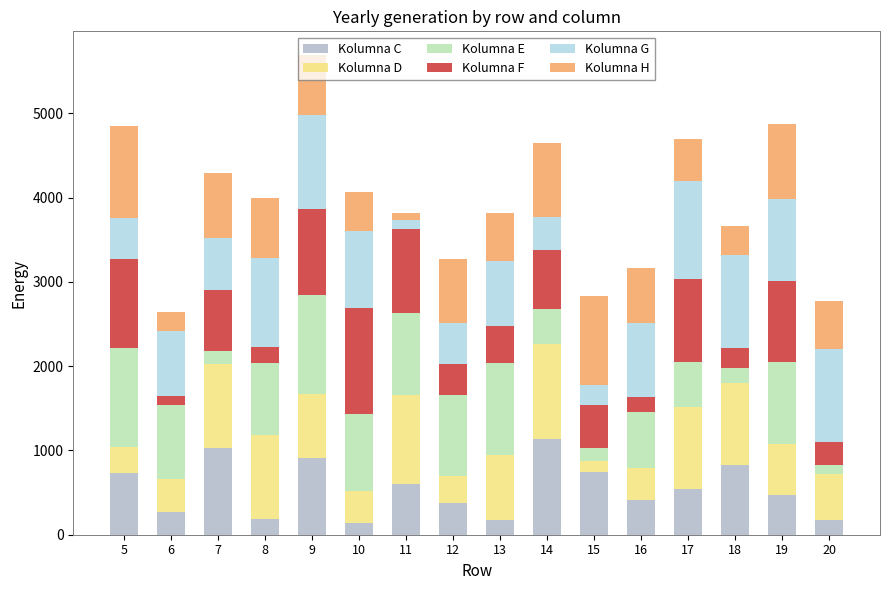

What is the minimum value for Kolumna C?

133.6